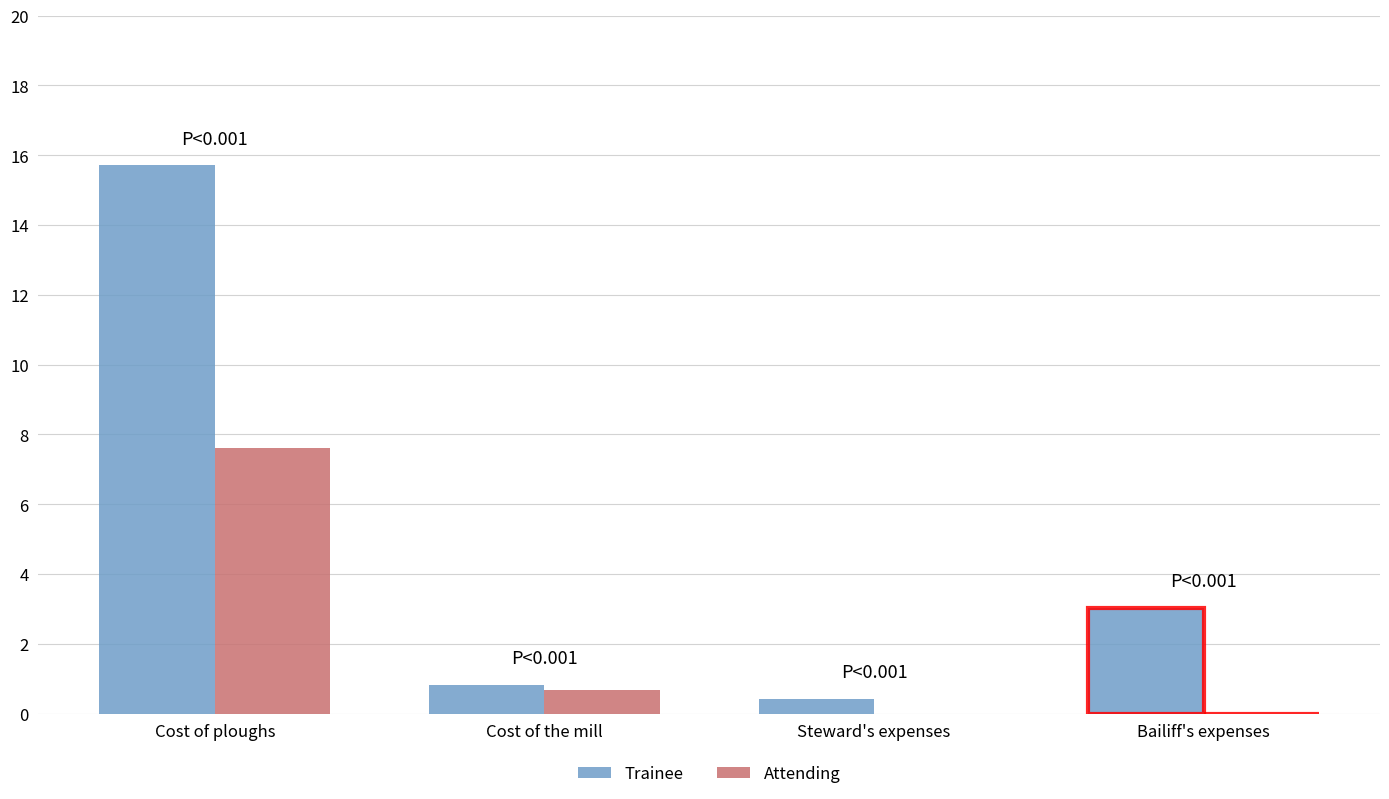

What is the sum of all Attending values?

8.3